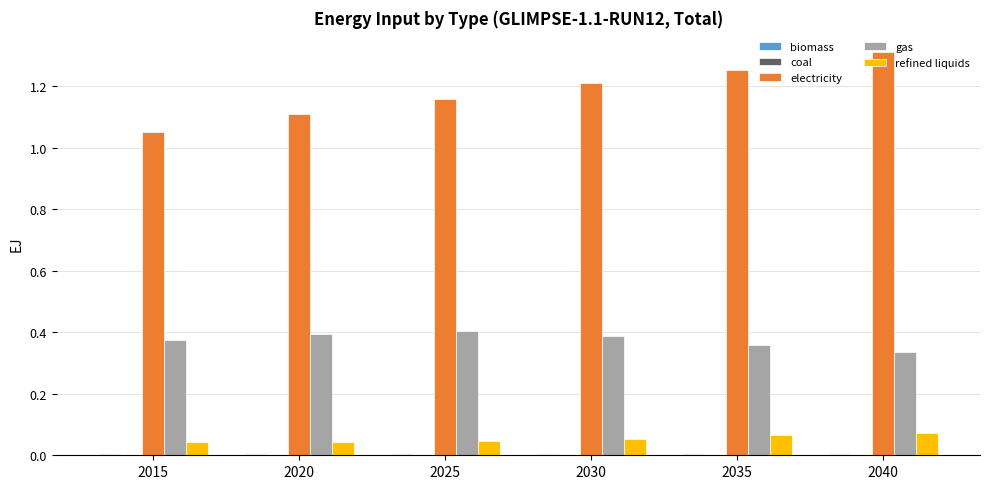

How many groups of bars are there?

6